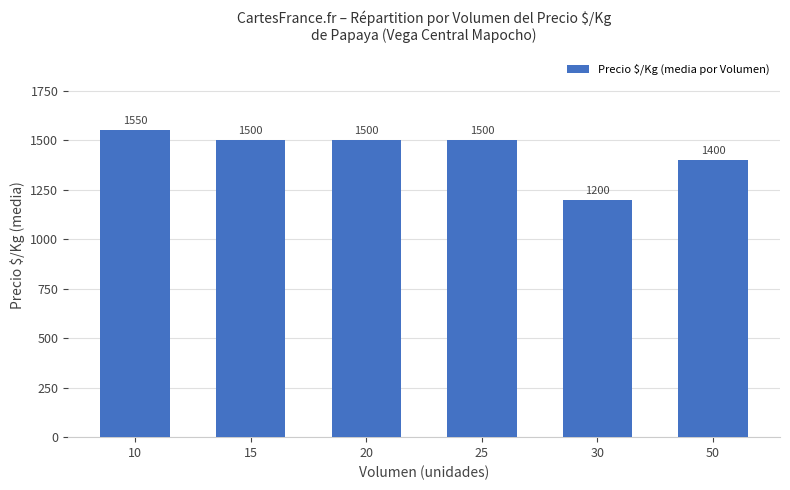

Reading left to right, transcribe all the data shown in this chart.

10=1550	15=1500	20=1500	25=1500	30=1200	50=1400